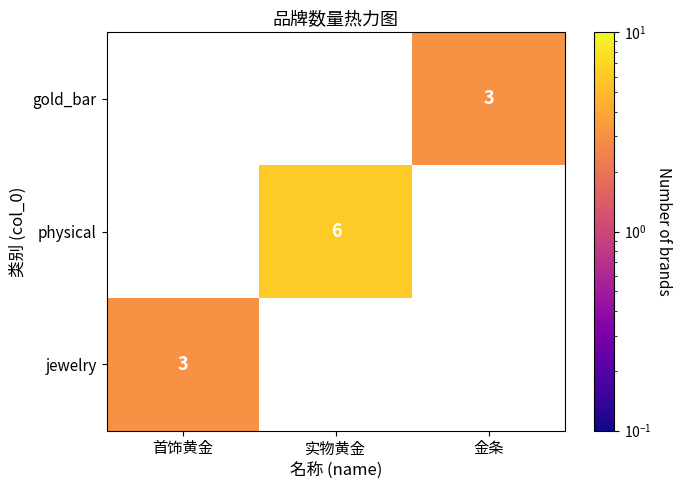

How many categories are shown in the chart?

3